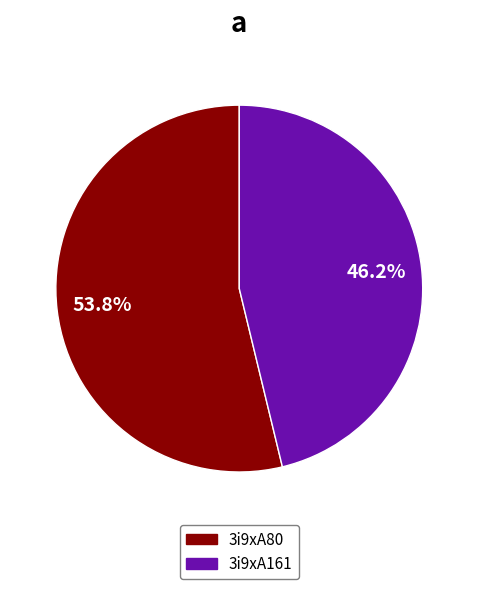

To the nearest percent, what is the combined percentage of 3i9xA161 and 3i9xA80?

100%